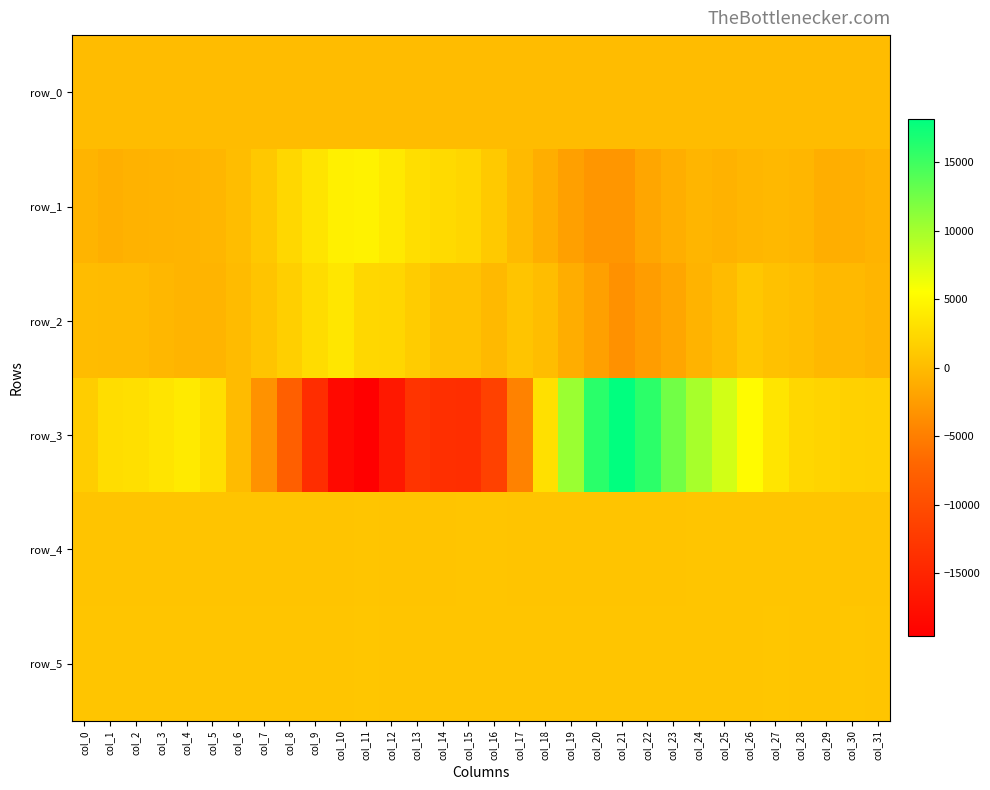

At which label is row_0 closest to 117?

col_0